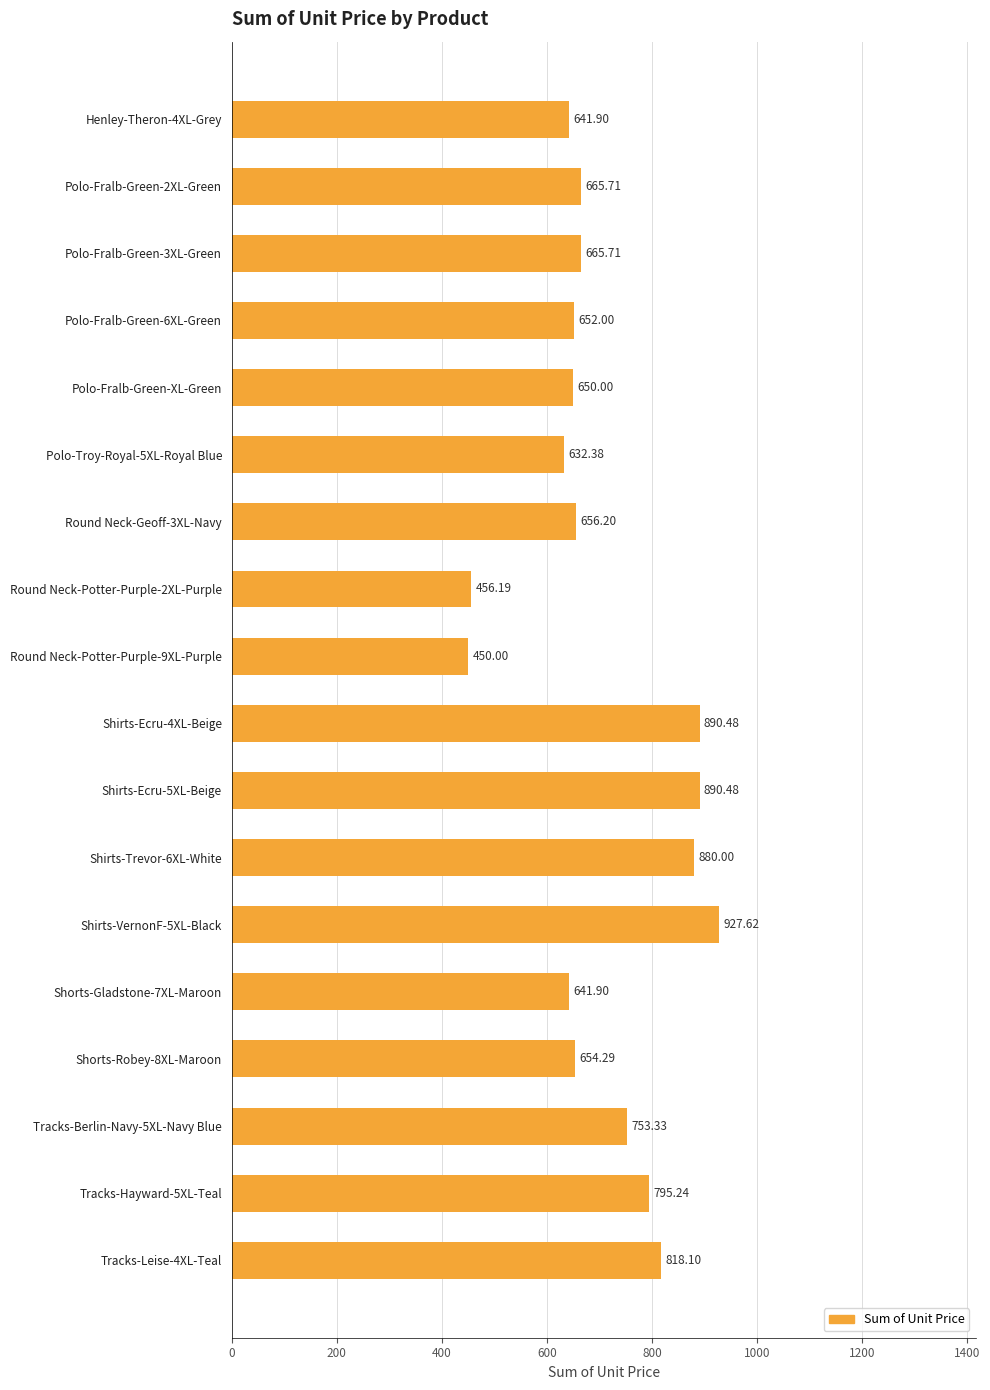

What is the sum of all values?

12721.5